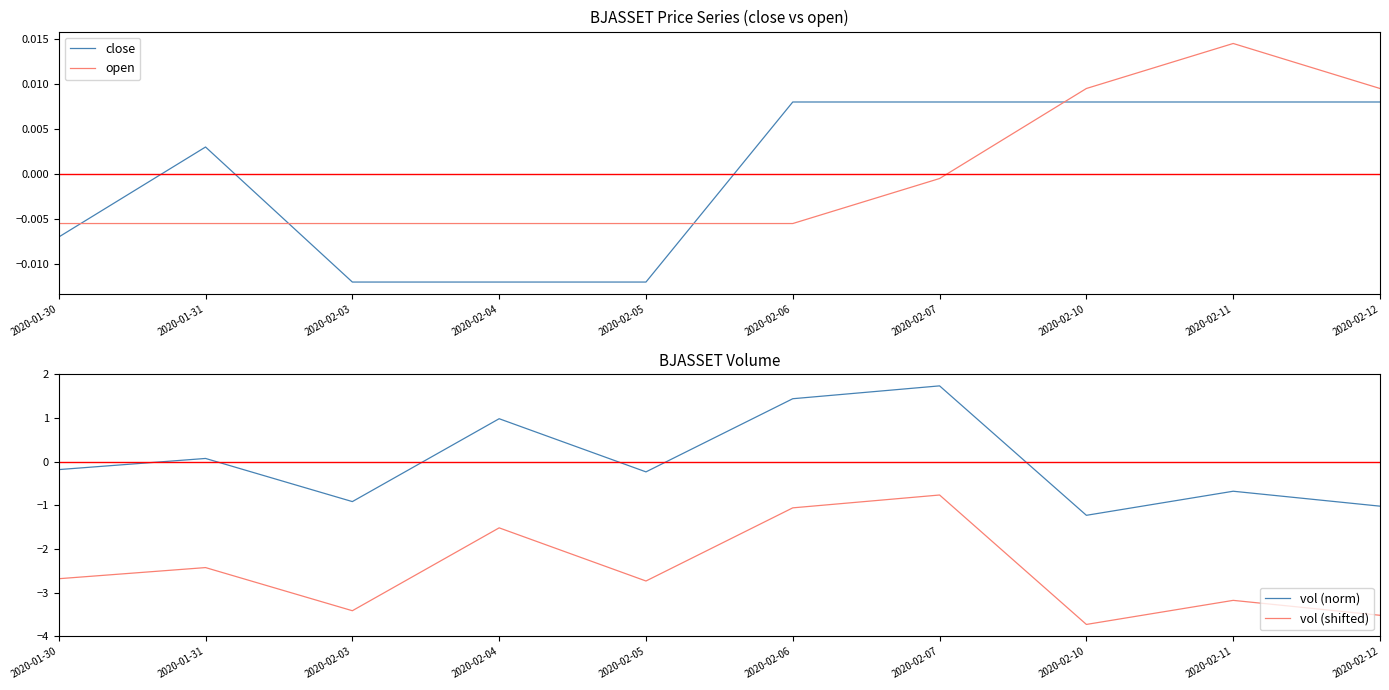

After their last crossing, which series has the higher values: vol (norm) or open?

open